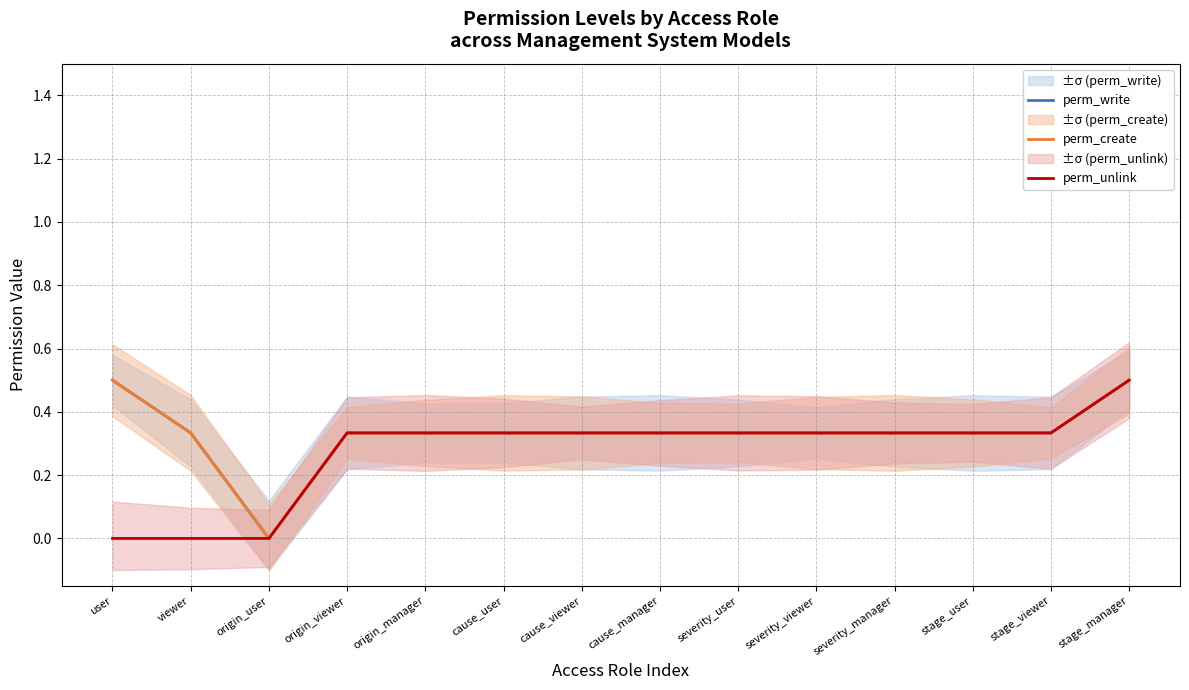

What is the value of the perm_create point at the 2nd from the left?

0.3